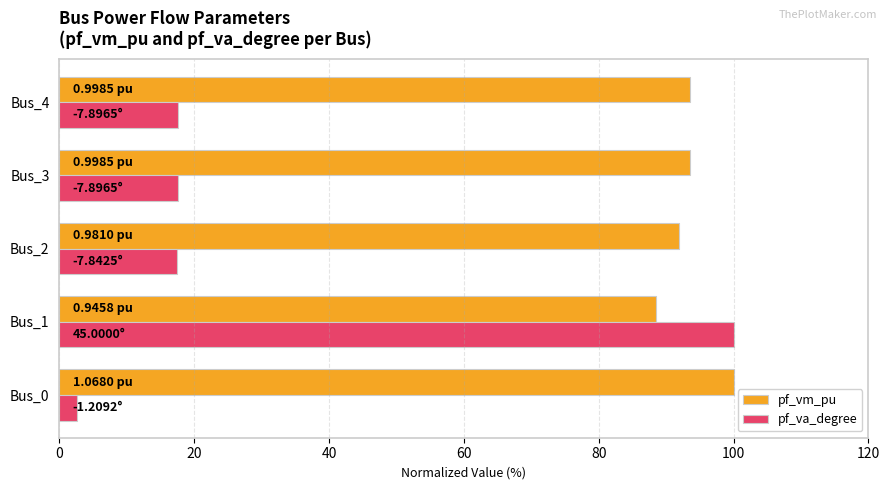

Is the value of pf_va_degree at Bus_1 greater than the value of pf_vm_pu at Bus_4?

Yes